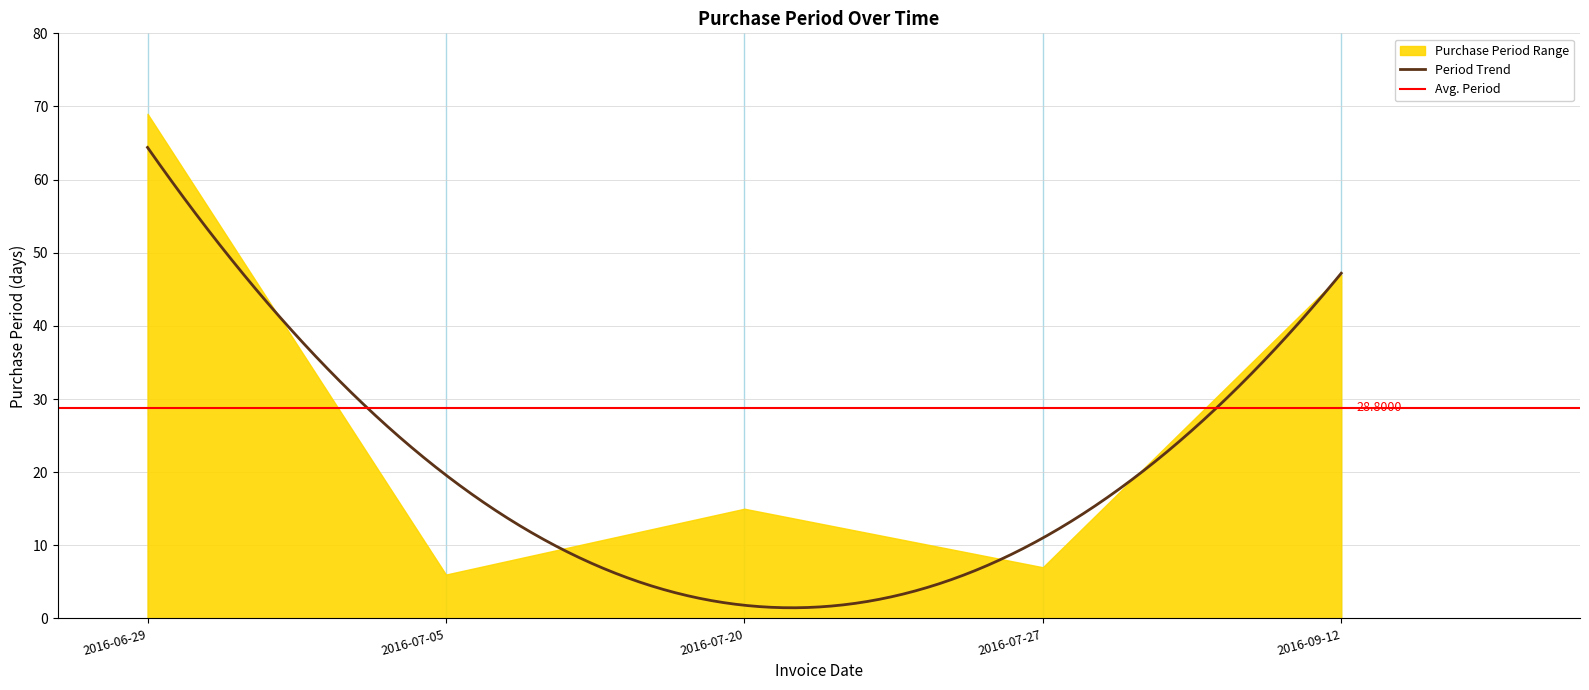

Rank the categories by value from highest to lowest.

2016-06-29, 2016-09-12, 2016-07-20, 2016-07-27, 2016-07-05